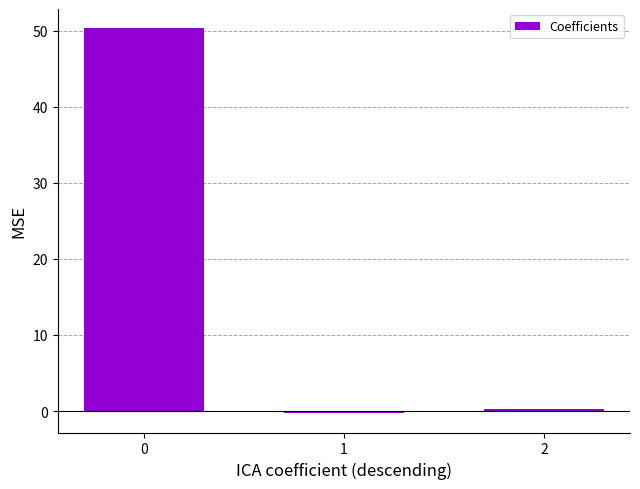

What is the difference between the maximum and second lowest values?

50.0